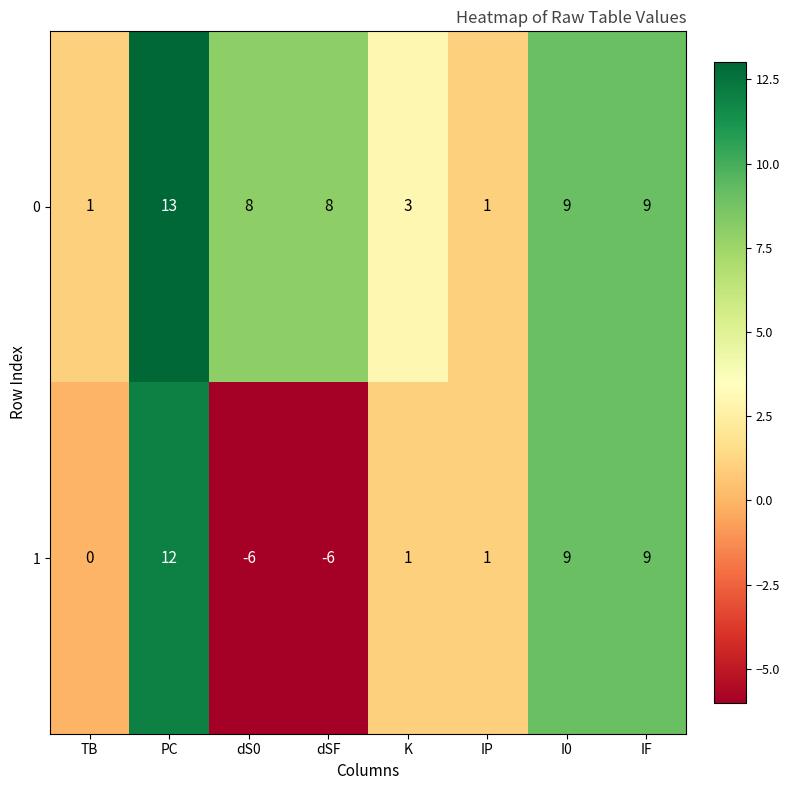

True or false: 0 has a value of 9 at IF.

True